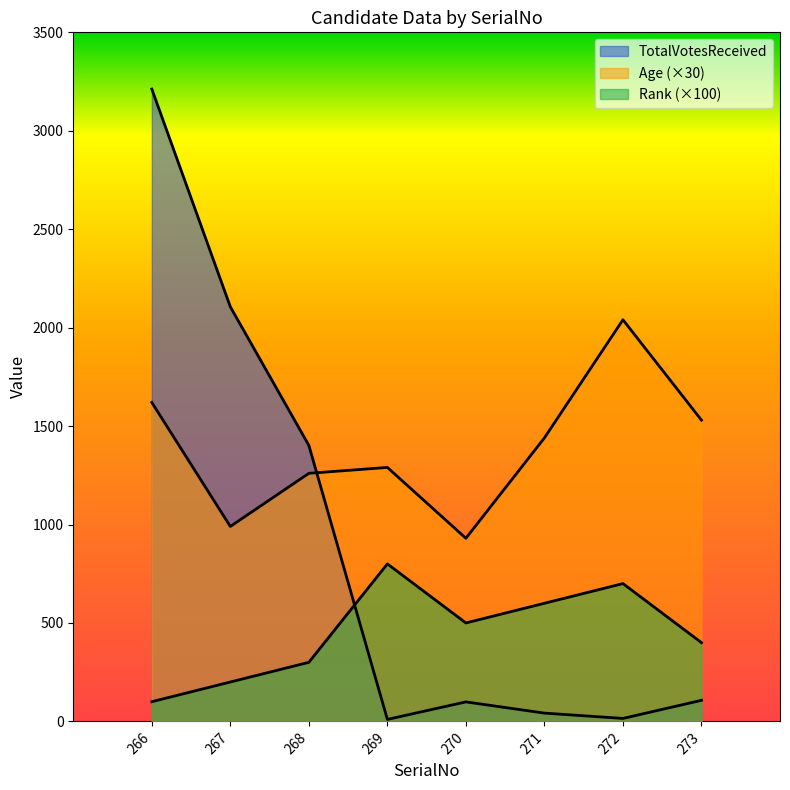

What are all the series names shown in the legend?

Age, TotalVotesReceived, Rank